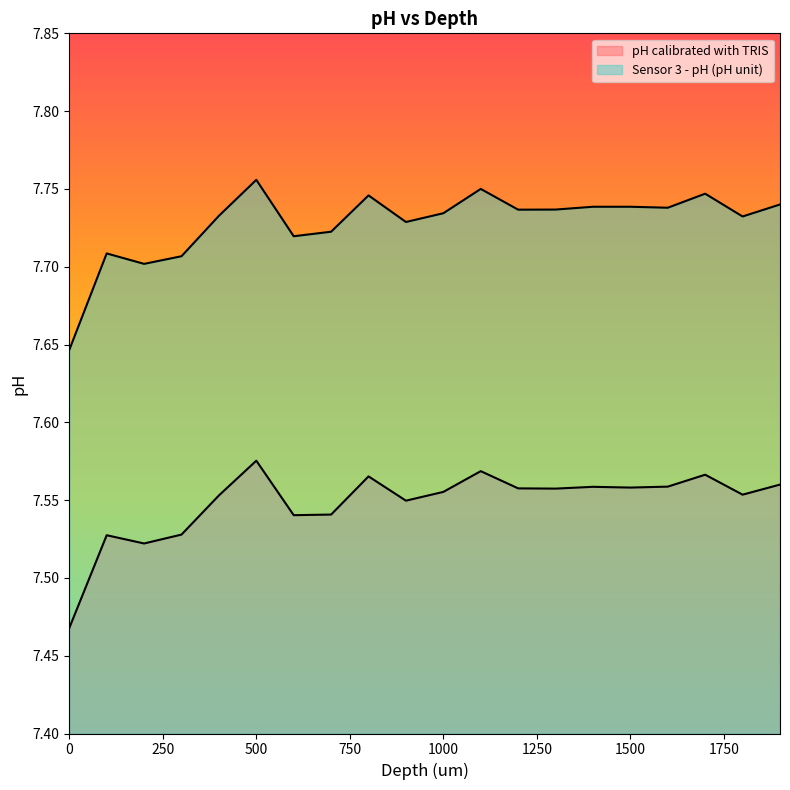

Which series has the largest range (max minus min)?

Sensor 3 - pH (pH unit)